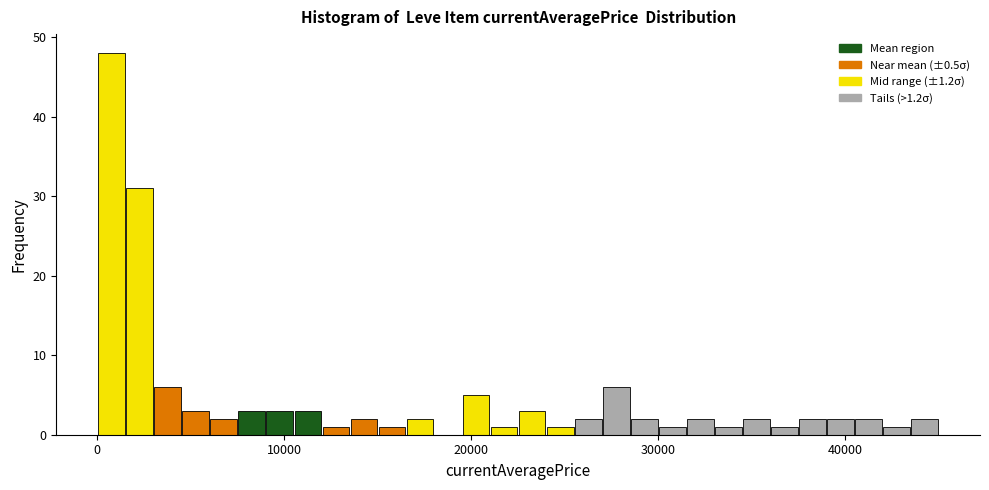

Read against the x-axis, roughly where is the centre of the tallest bar?

1000